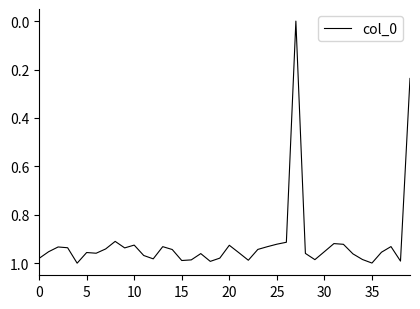

Is this an area chart (filled region under the line)?

No